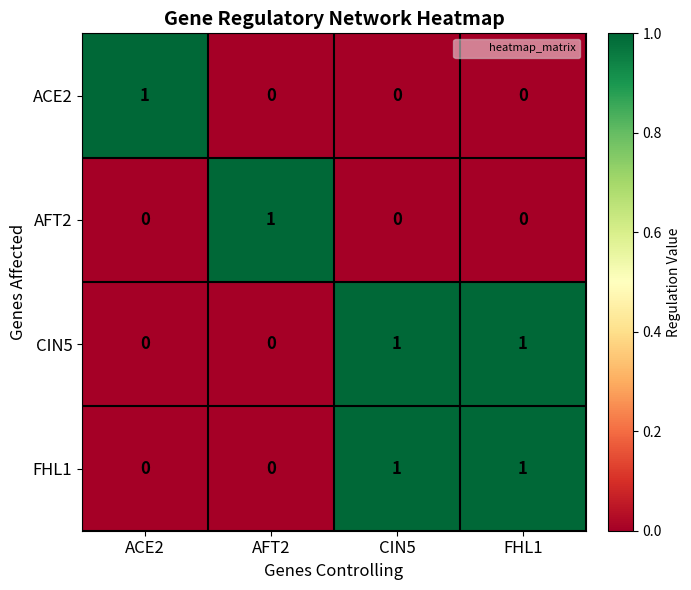

At how many categories does at least one series exceed 0?

4